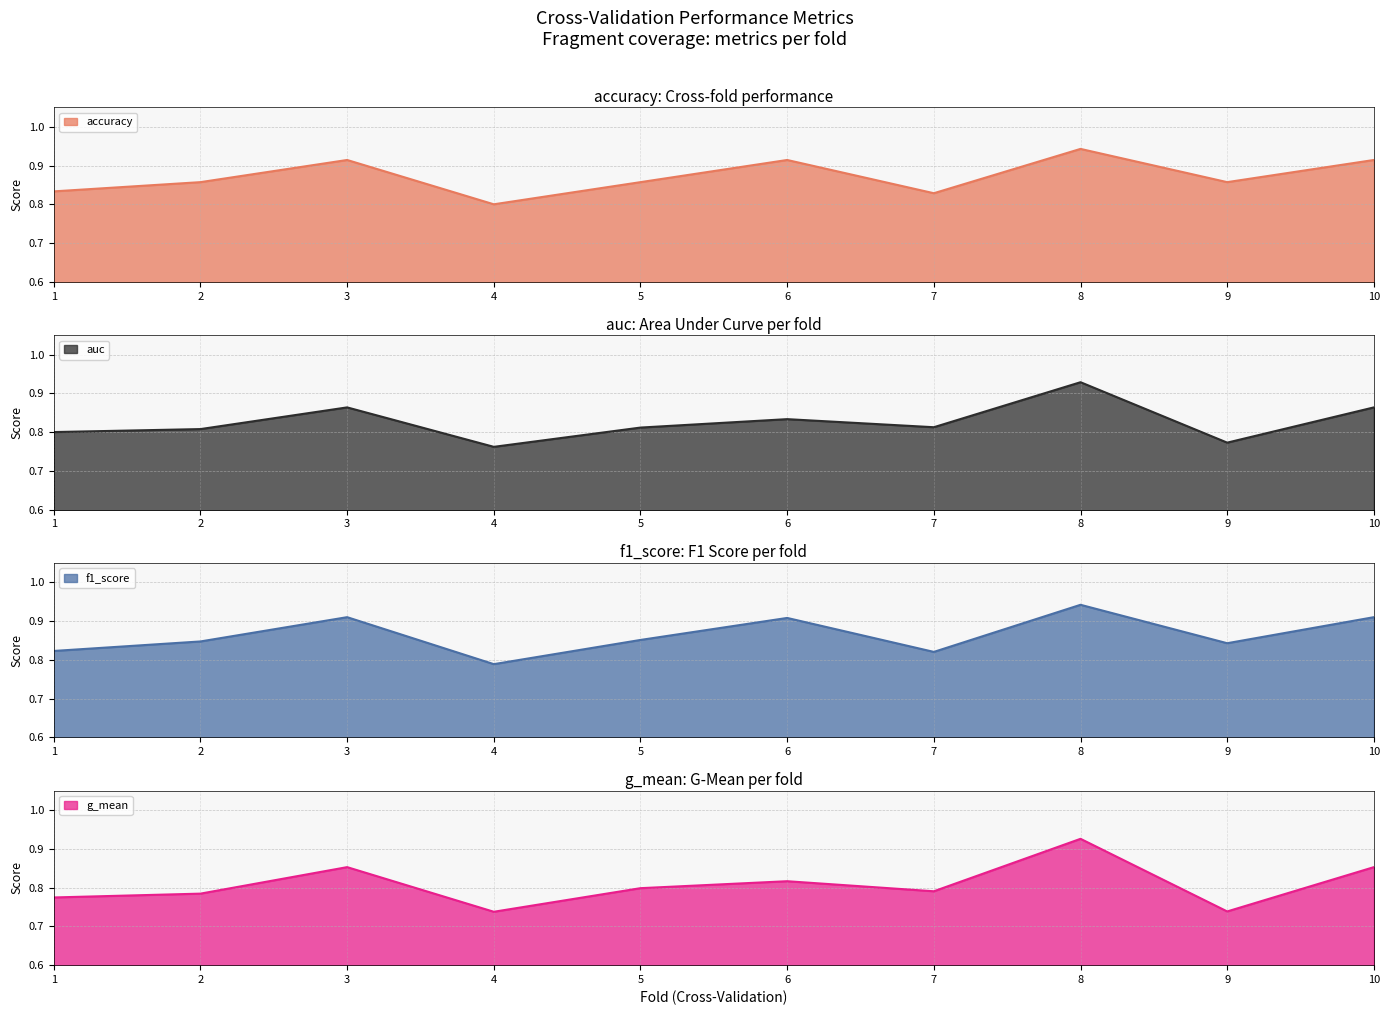

At which category does g_mean reach its first local valley?

4